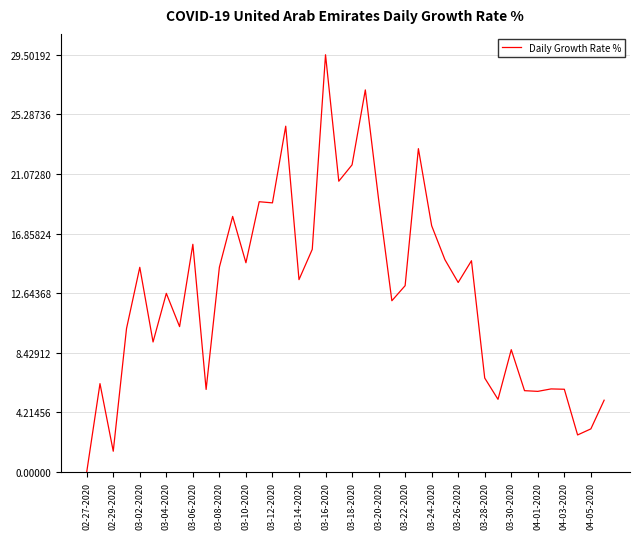

What is the maximum value shown in the chart?

29.5